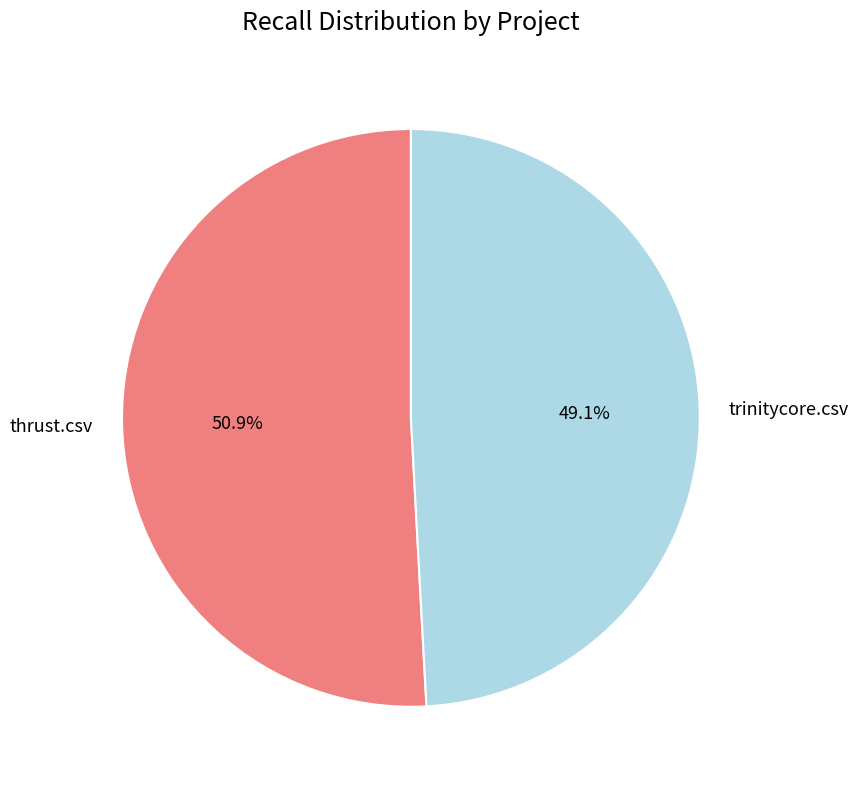

What is the largest slice in the pie chart?

thrust.csv